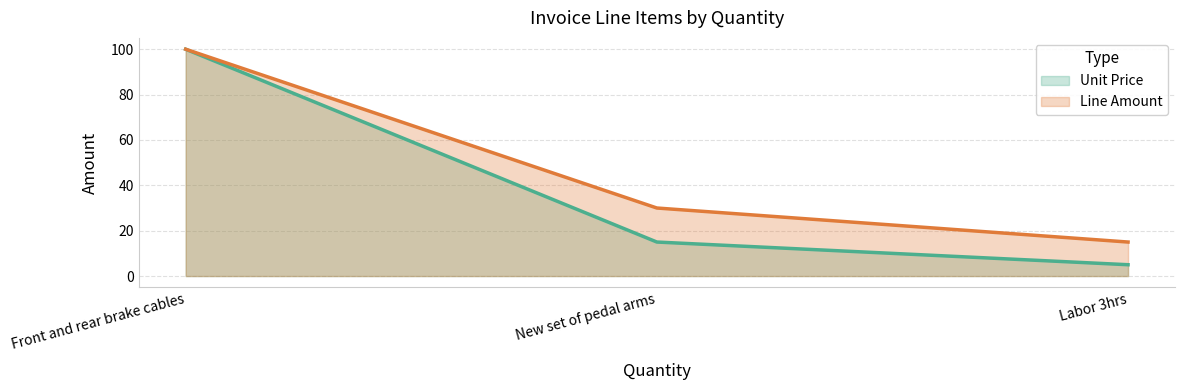

Rank the categories by Line Amount value from lowest to highest.

Labor 3hrs, New set of pedal arms, Front and rear brake cables